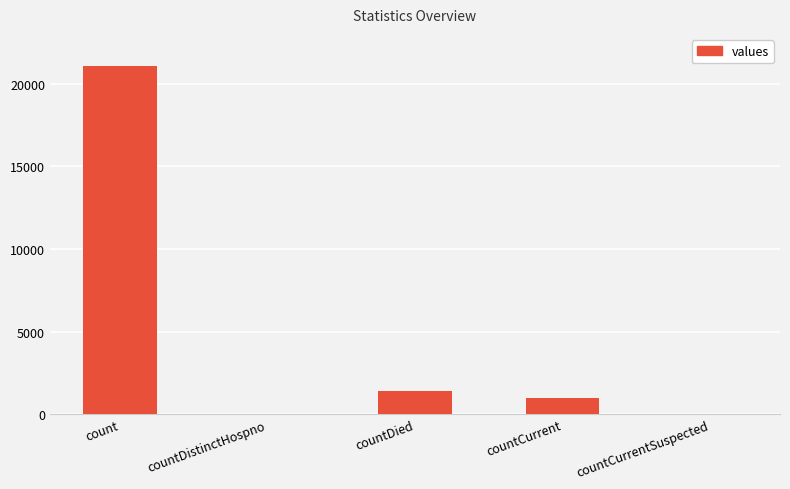

At which label is the value closest to 10525?

countDied